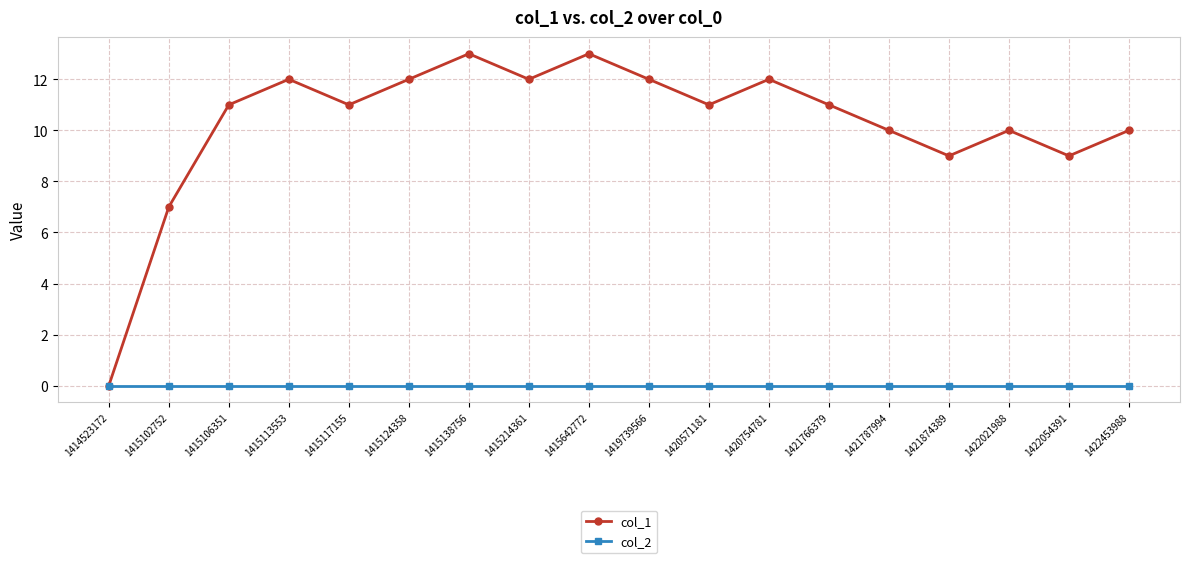

Reading left to right, extract all data points from this chart.

col_1: 0	7	11	12	11	12	13	12	13	12	11	12	11	10	9	10	9	10
col_2: 0	0	0	0	0	0	0	0	0	0	0	0	0	0	0	0	0	0